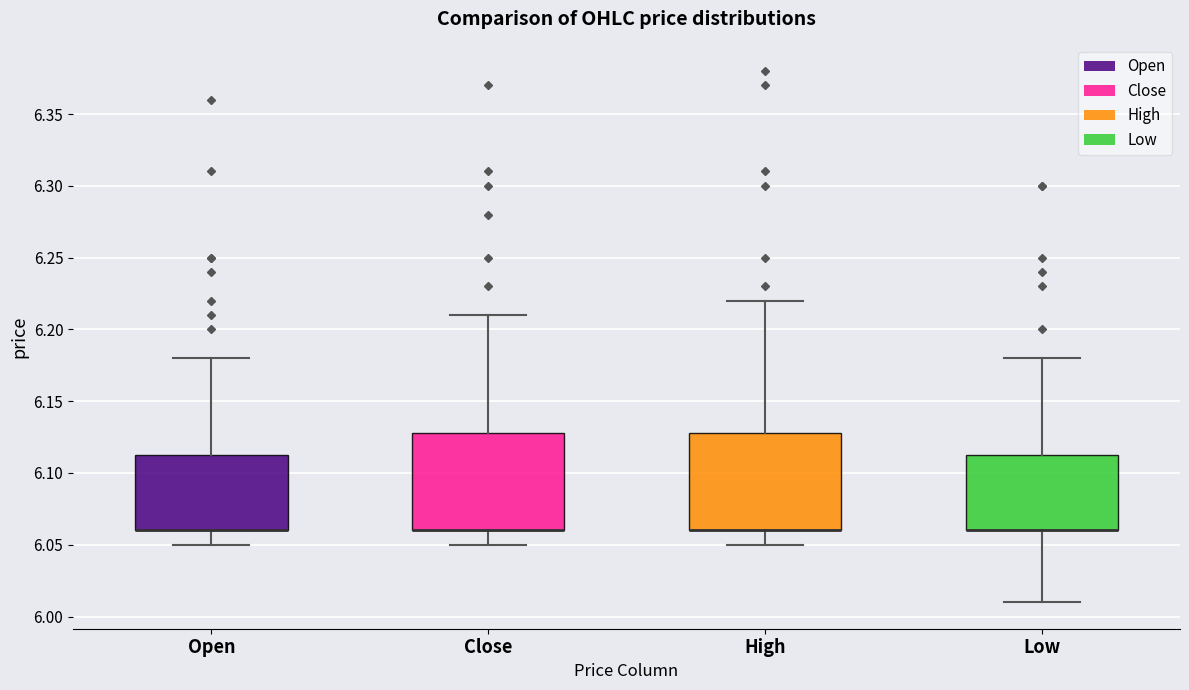

Where is the upper edge of the box for Open on the y-axis? The values are not printed on the chart, so give them approximately, as read against the axis.

6.115